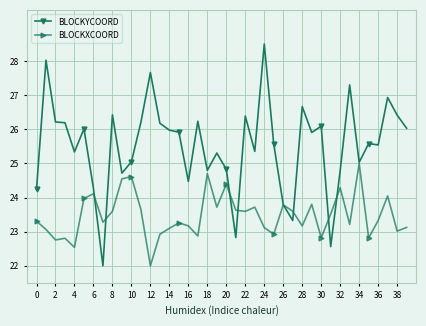

Which series has the largest range (max minus min)?

BLOCKYCOORD